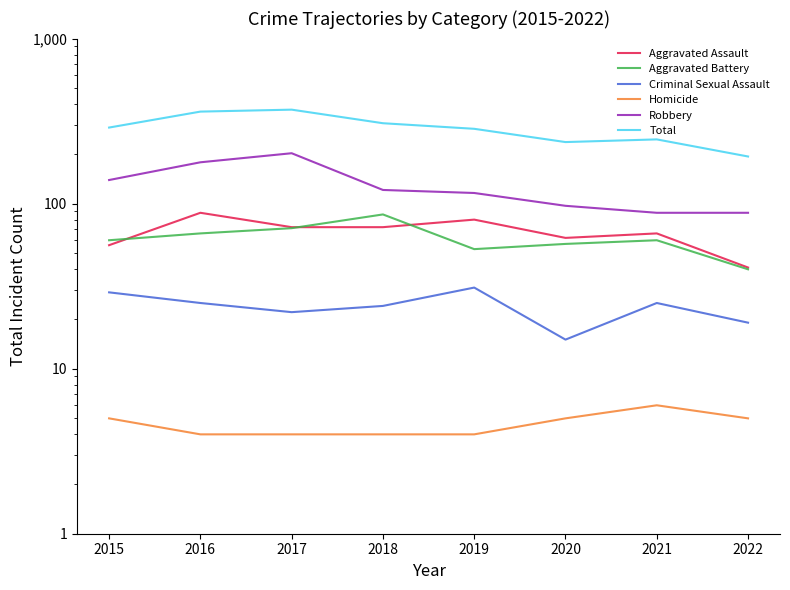

Rank the categories by Robbery value from lowest to highest.

2021, 2022, 2020, 2019, 2018, 2015, 2016, 2017